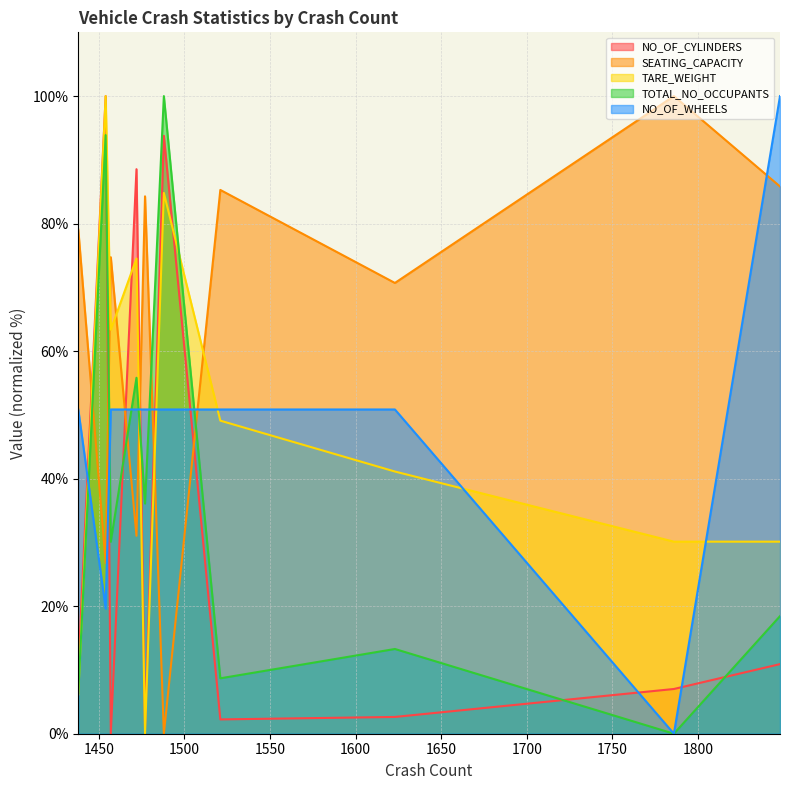

How many data points in TOTAL_NO_OCCUPANTS are above 30?

5